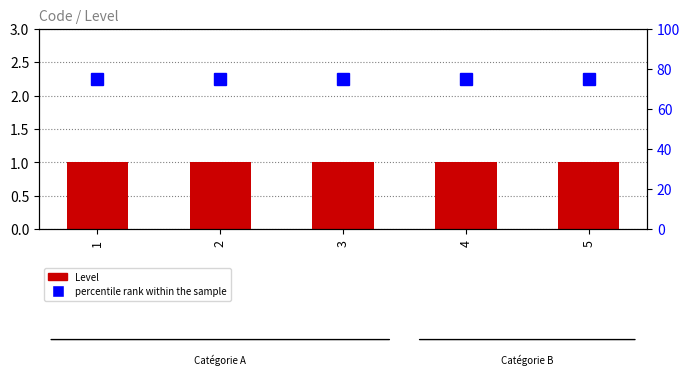

List the labels in order of percentile rank within the sample value, largest first.

1, 2, 3, 4, 5